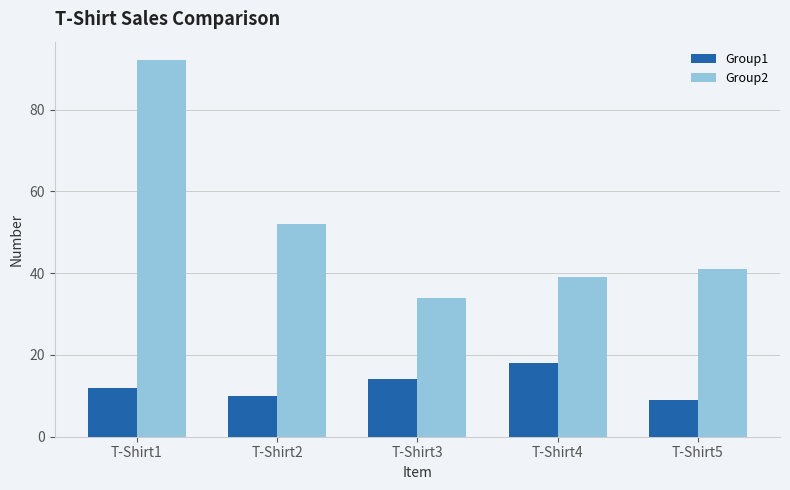

True or false: Group1 has a value of 14 at T-Shirt3.

True